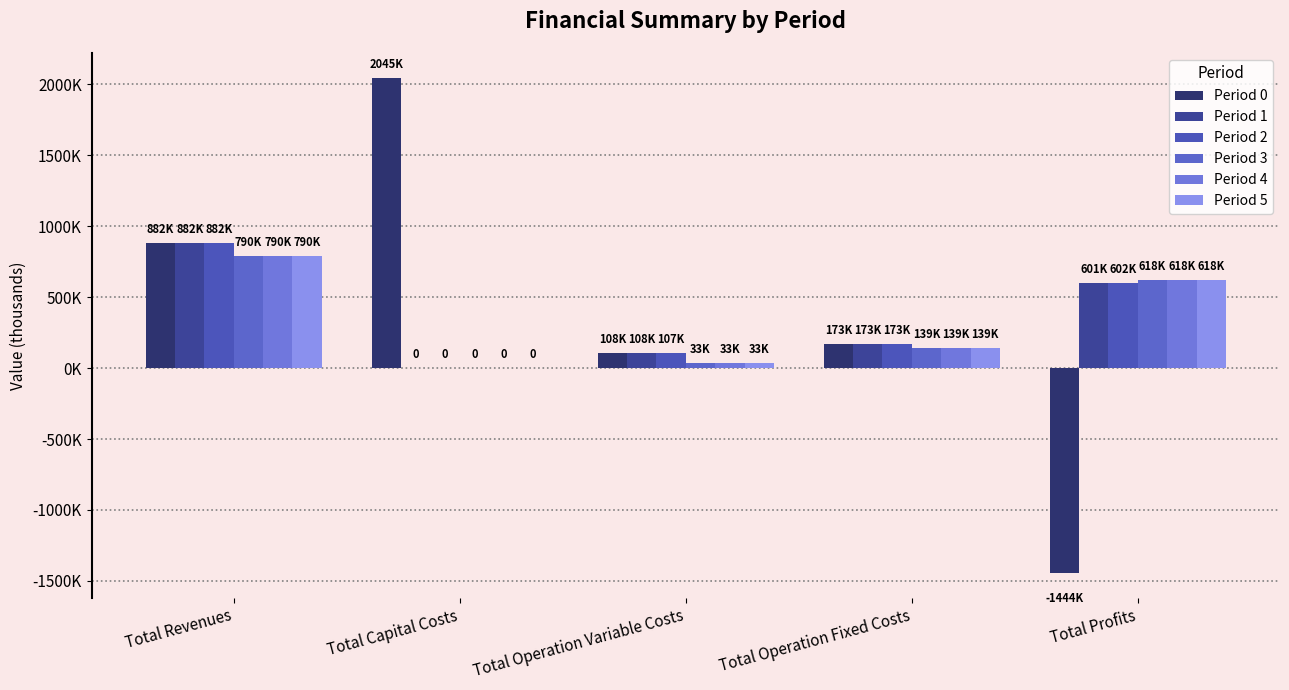

Reading left to right, what are all the values shown in this chart?

Period 0: Total Revenues=881563.9	Total Capital Costs=2044699.0	Total Operation Variable Costs=107934.9	Total Operation Fixed Costs=172607.0	Total Profits=-1443677.0
Period 1: Total Revenues=881563.9	Total Capital Costs=0.0	Total Operation Variable Costs=107633.0	Total Operation Fixed Costs=172607.0	Total Profits=601324.0
Period 2: Total Revenues=881563.9	Total Capital Costs=0.0	Total Operation Variable Costs=107330.6	Total Operation Fixed Costs=172607.0	Total Profits=601626.3
Period 3: Total Revenues=789630.1	Total Capital Costs=0.0	Total Operation Variable Costs=32642.6	Total Operation Fixed Costs=138979.4	Total Profits=618008.1
Period 4: Total Revenues=789630.1	Total Capital Costs=0.0	Total Operation Variable Costs=32642.6	Total Operation Fixed Costs=138979.4	Total Profits=618008.1
Period 5: Total Revenues=789630.1	Total Capital Costs=0.0	Total Operation Variable Costs=32642.6	Total Operation Fixed Costs=138979.4	Total Profits=618008.1